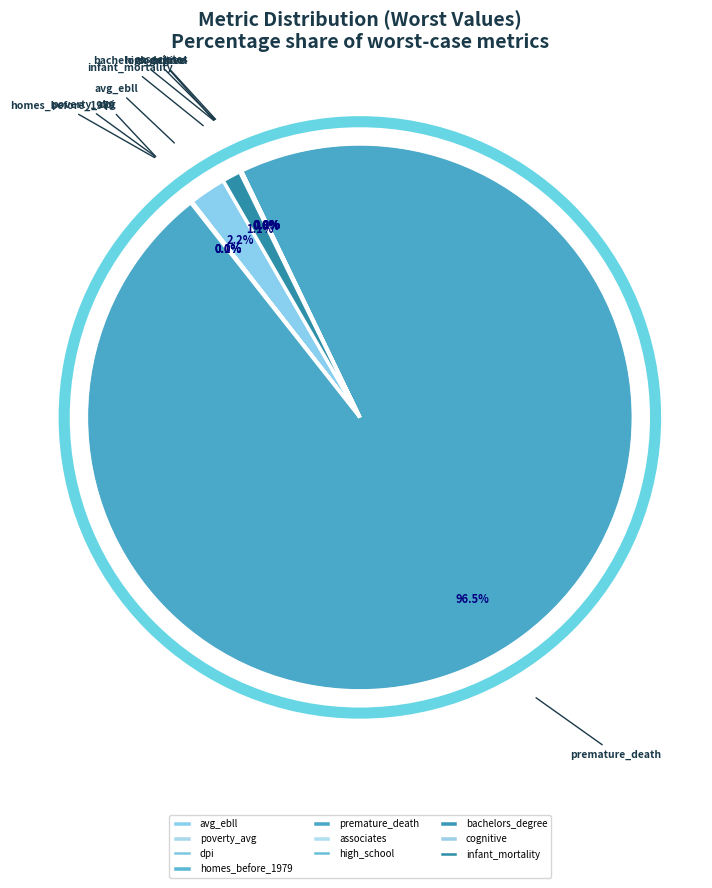

Which category has the biggest portion of the pie?

premature_death